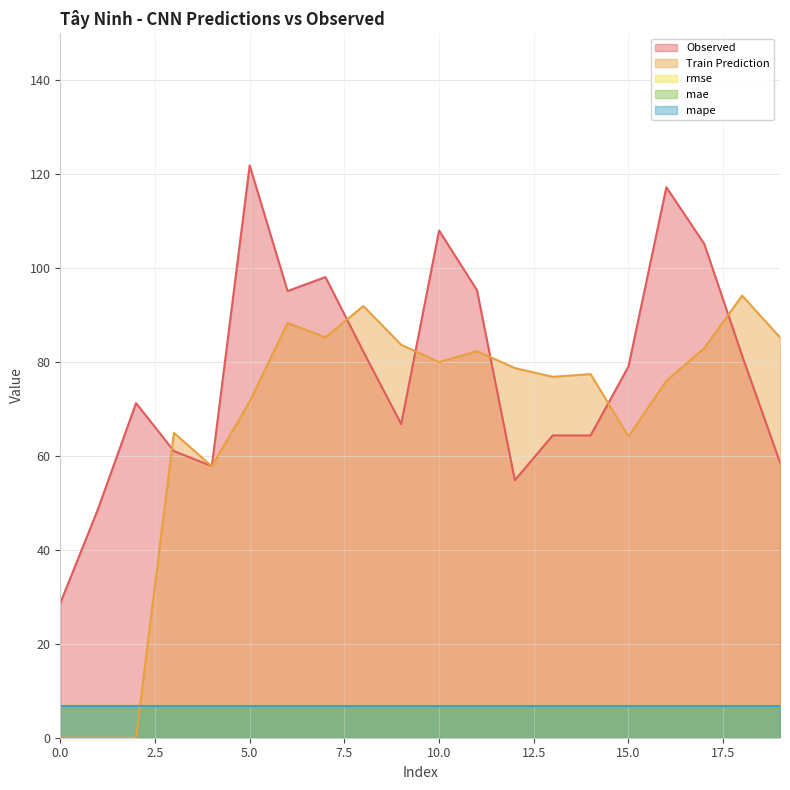

Reading left to right, extract all data points from this chart.

Observed: 0=28.6	1=48.8	2=71.3	3=61.0	4=57.8	5=121.9	6=95.1	7=98.1	8=82.2	9=66.8	10=108.0	11=95.3	12=54.8	13=64.4	14=64.4	15=79.1	16=117.2	17=105.2	18=81.4	19=58.6
Train Prediction: 0=0.0	1=0.0	2=0.0	3=64.9	4=57.8	5=71.6	6=88.3	7=85.3	8=91.9	9=83.7	10=80.0	11=82.3	12=78.7	13=76.9	14=77.4	15=64.2	16=76.0	17=82.9	18=94.2	19=85.3
rmse: 0=6.8	1=6.8	2=6.8	3=6.8	4=6.8	5=6.8	6=6.8	7=6.8	8=6.8	9=6.8	10=6.8	11=6.8	12=6.8	13=6.8	14=6.8	15=6.8	16=6.8	17=6.8	18=6.8	19=6.8
mae: 0=6.8	1=6.8	2=6.8	3=6.8	4=6.8	5=6.8	6=6.8	7=6.8	8=6.8	9=6.8	10=6.8	11=6.8	12=6.8	13=6.8	14=6.8	15=6.8	16=6.8	17=6.8	18=6.8	19=6.8
mape: 0=6.8	1=6.8	2=6.8	3=6.8	4=6.8	5=6.8	6=6.8	7=6.8	8=6.8	9=6.8	10=6.8	11=6.8	12=6.8	13=6.8	14=6.8	15=6.8	16=6.8	17=6.8	18=6.8	19=6.8